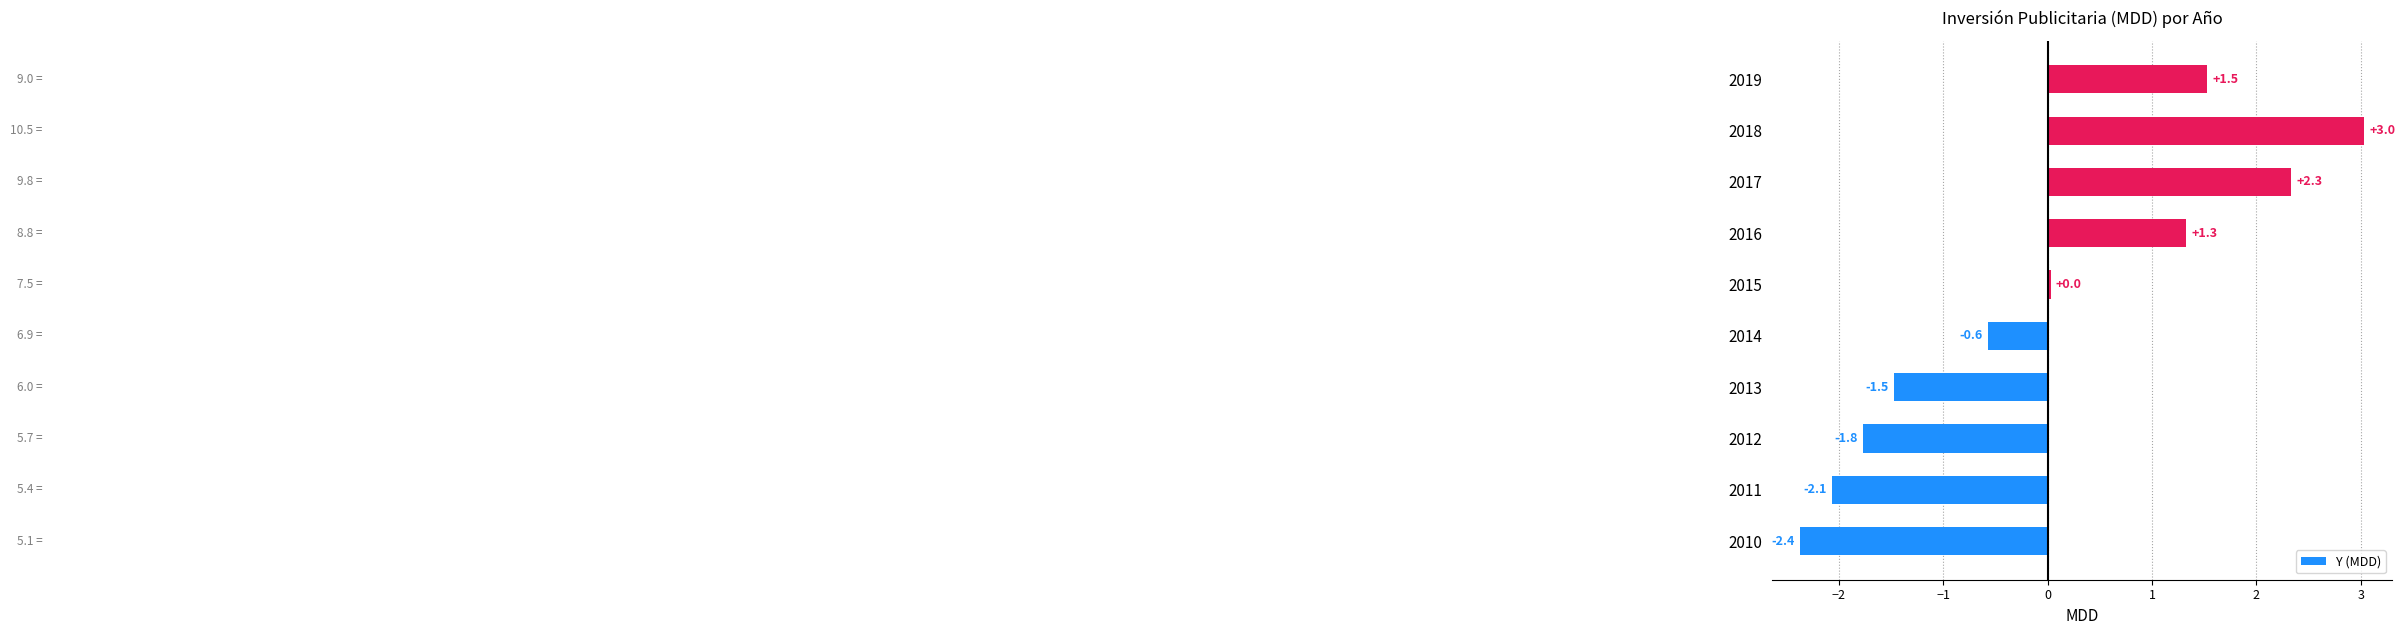

The value at 2017 is 2.3. True or false?

True